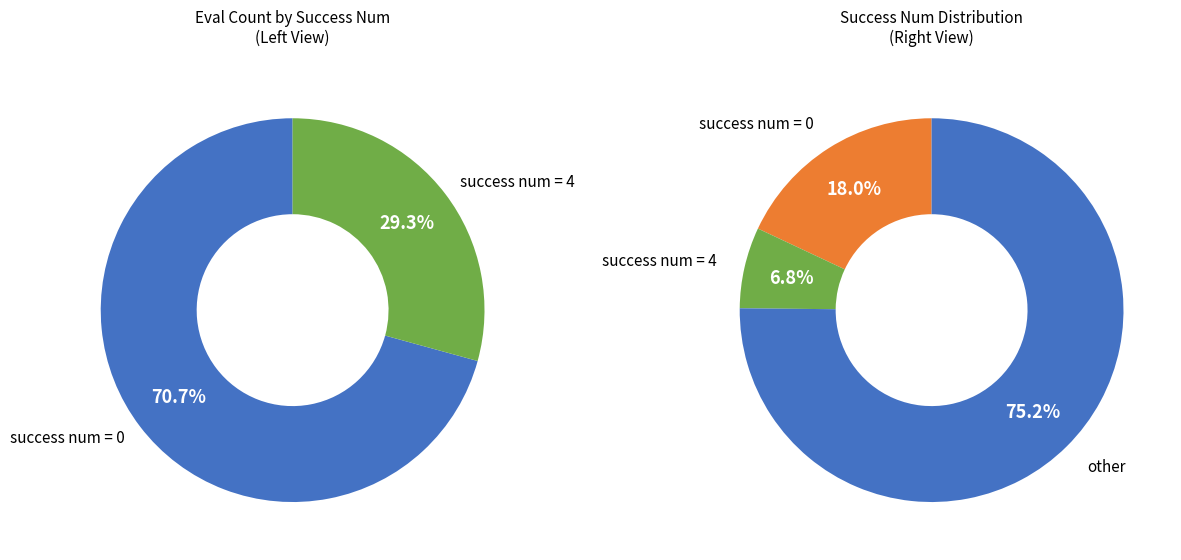

Is the sum of 3 and 6 greater than half?

No